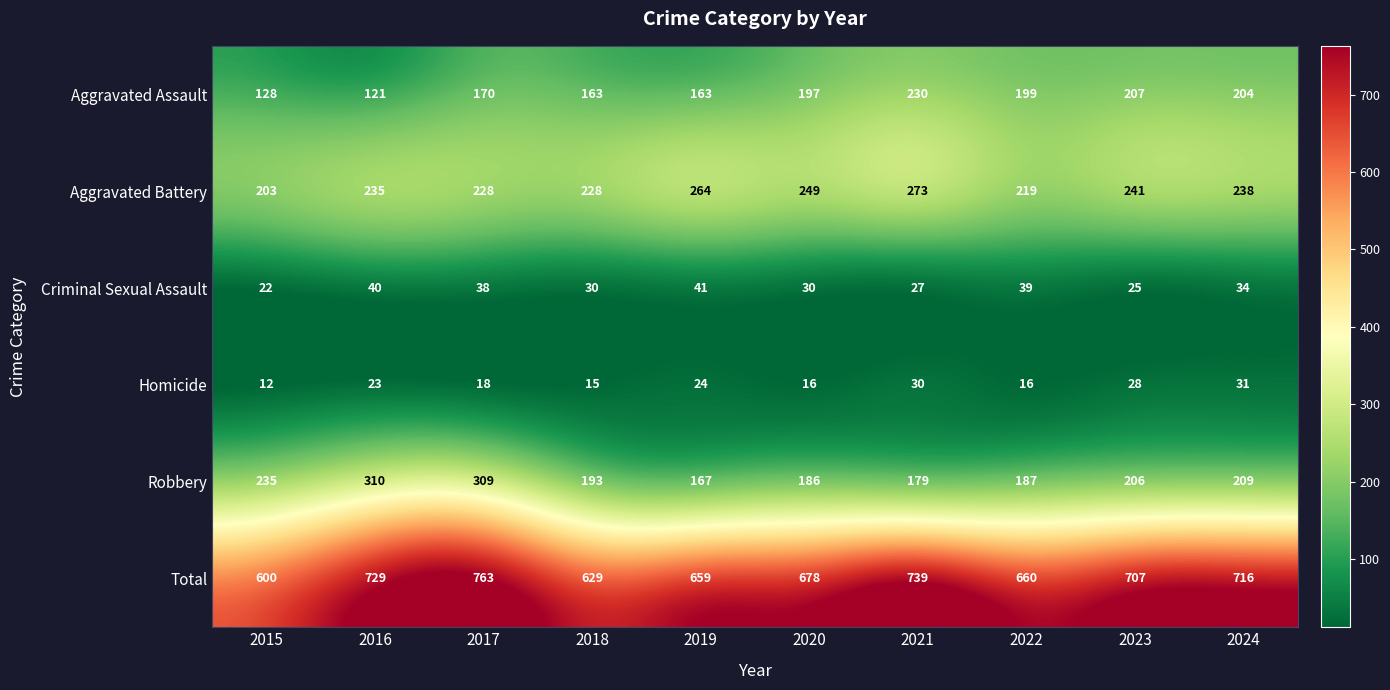

Which category has the lowest value in the Homicide series?

2015